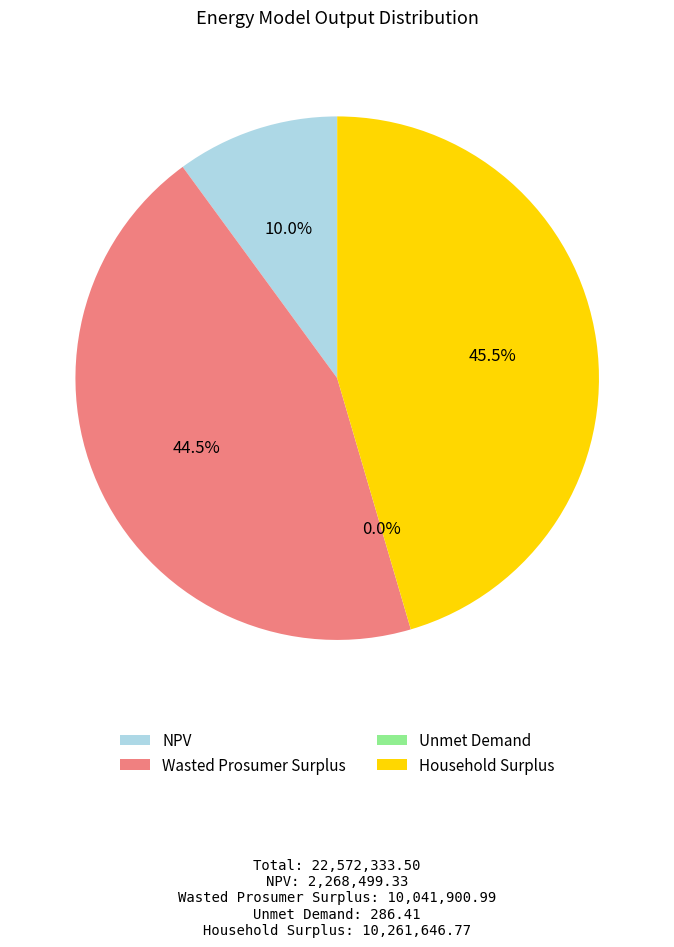

Which has a higher value, Household Surplus or NPV?

Household Surplus